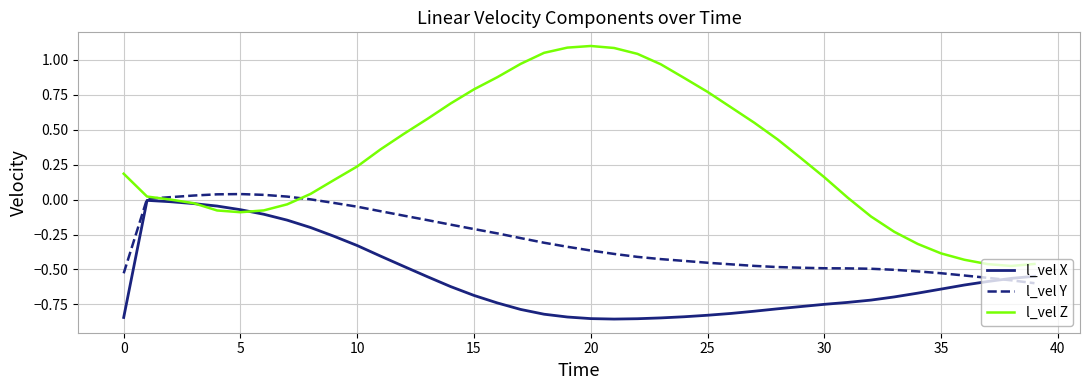

Which series ends up on top after the final intersection of l_vel Z and l_vel X?

l_vel Z